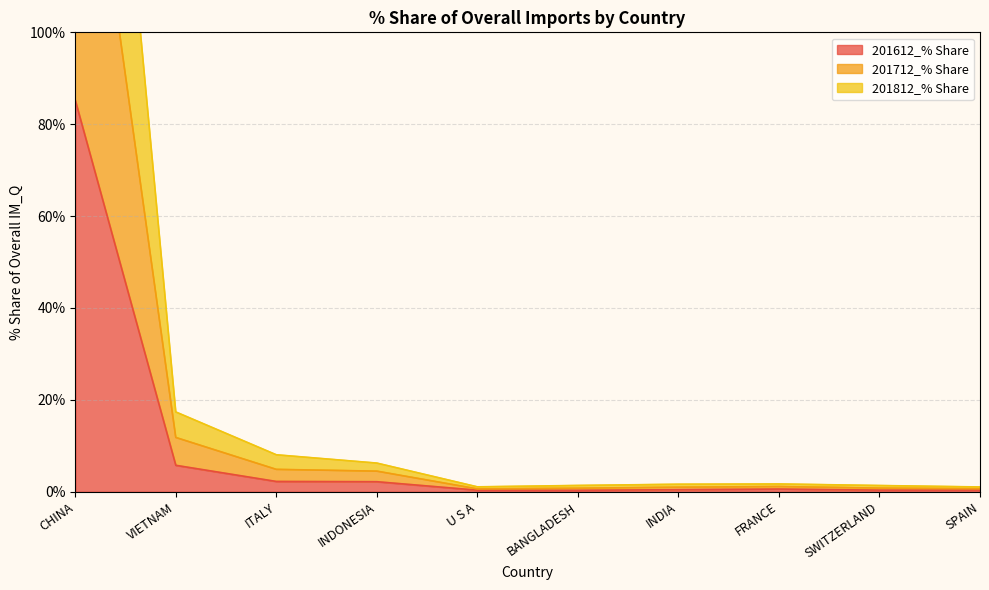

Which series changed the most between VIETNAM and INDIA?

201812_% Share